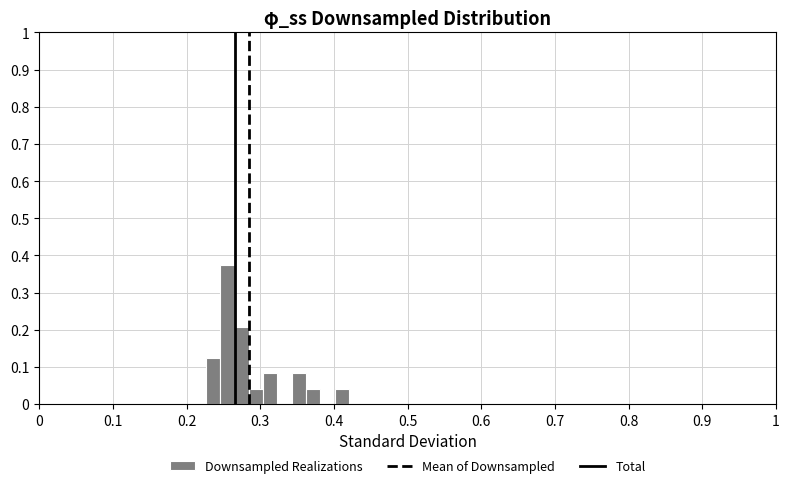

Around what value on the x-axis is the tallest bar? Give the approximate position of its centre, as read against the axis.

0.26